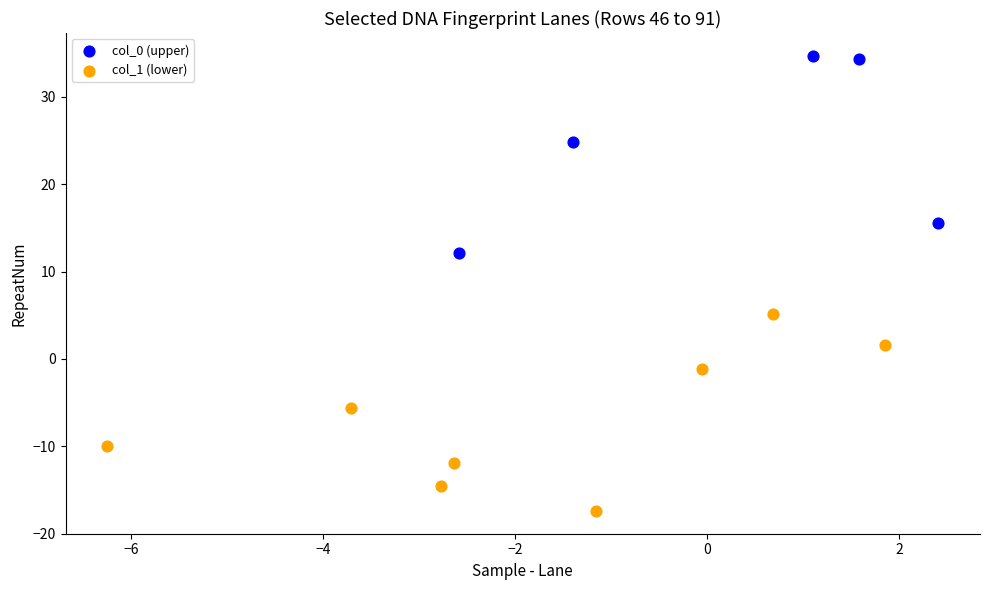

Which series contains the highest Y value?

col_0 (upper)